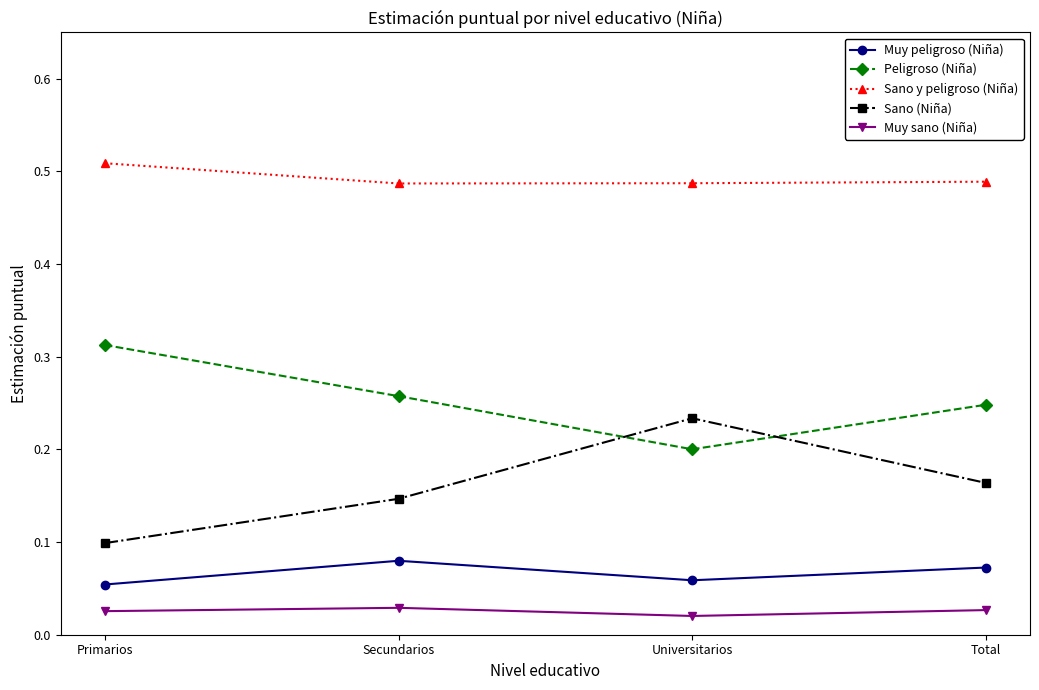

What is the label of the 3rd point from the left?

Universitarios